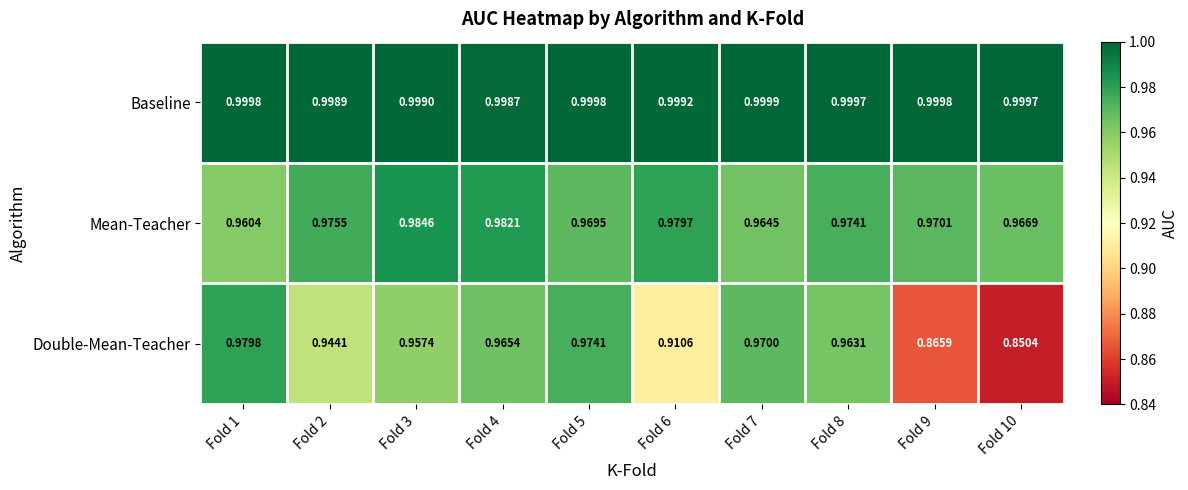

Which series has the largest total across all categories?

Baseline